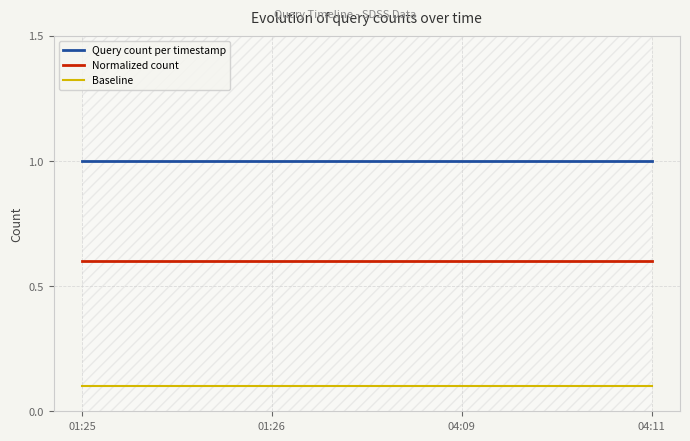

Is the value of Baseline at 01:26 greater than the value of Normalized count at 04:11?

No